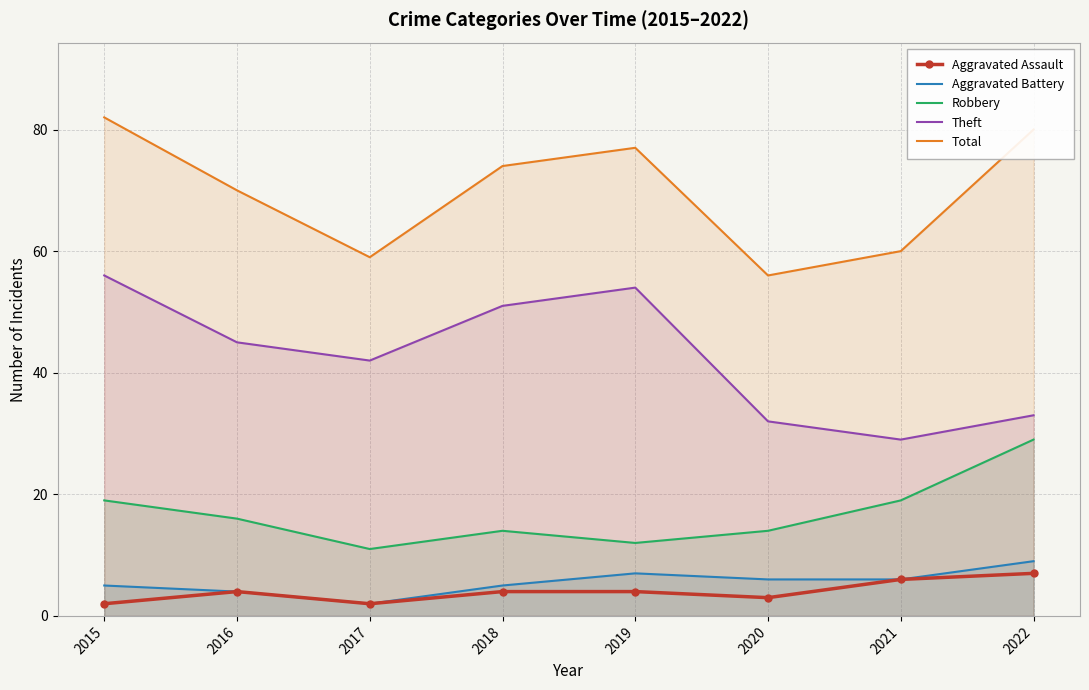

Rank the categories by Total value from lowest to highest.

2020, 2017, 2021, 2016, 2018, 2019, 2022, 2015